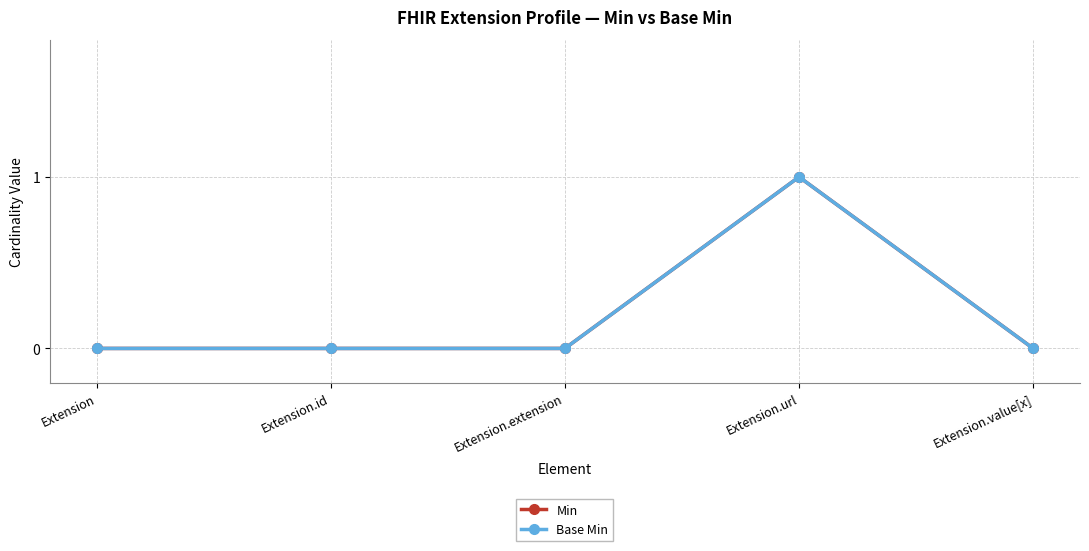

What is the sum of all Base Min values?

1